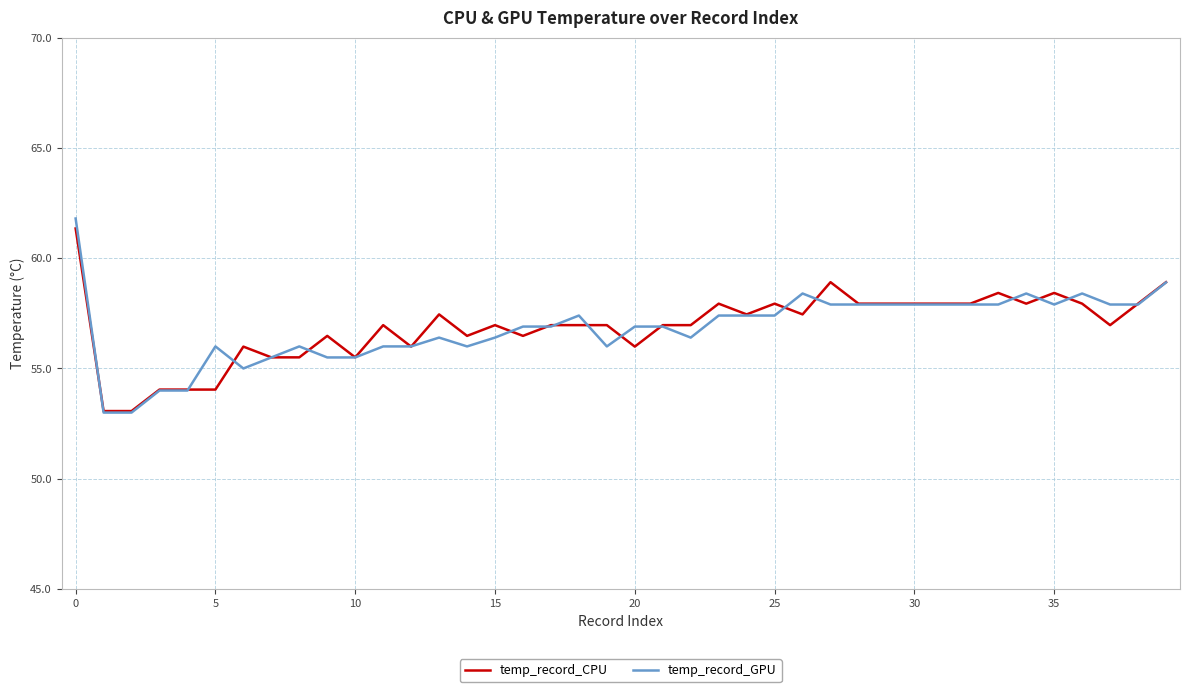

What is the minimum value for temp_record_GPU?

53.0